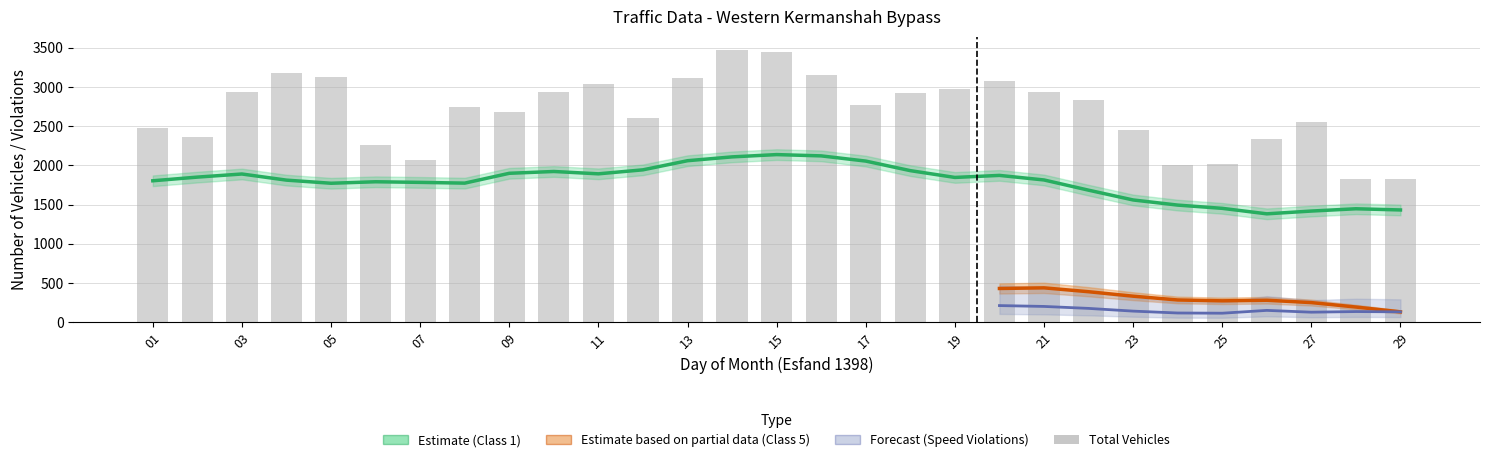

Between 02 and 07, which series saw the biggest shift?

total_vehicles